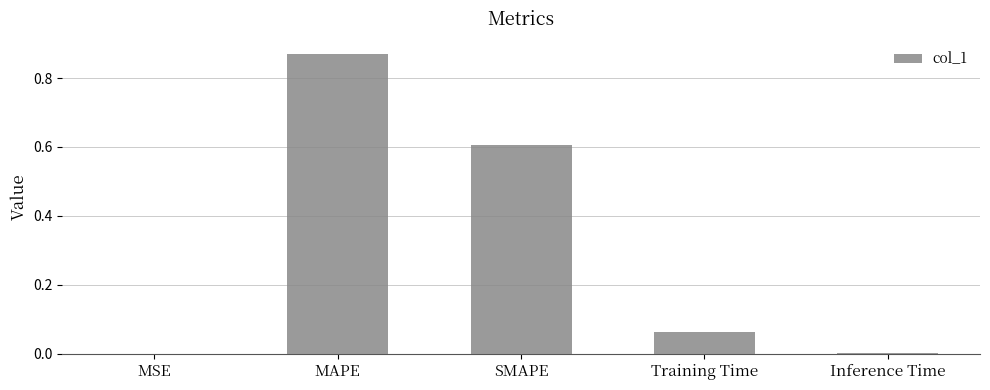

At which category does the chart reach its peak across all series?

MAPE